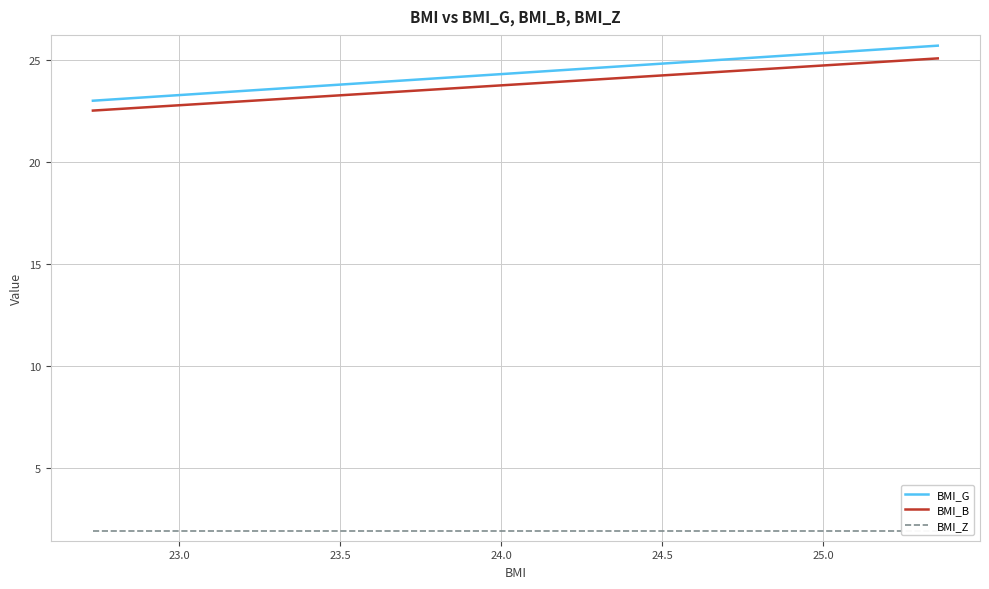

What is the difference between the maximum and second lowest values in the BMI_G series?

2.6